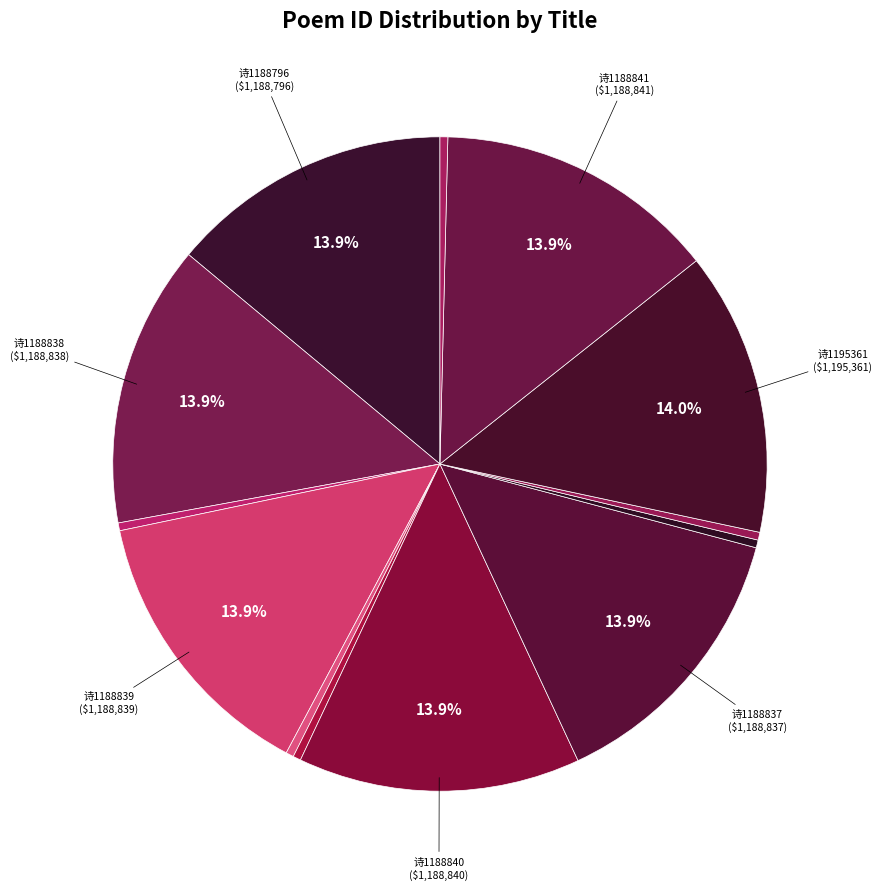

How many segments does this pie chart have?

13